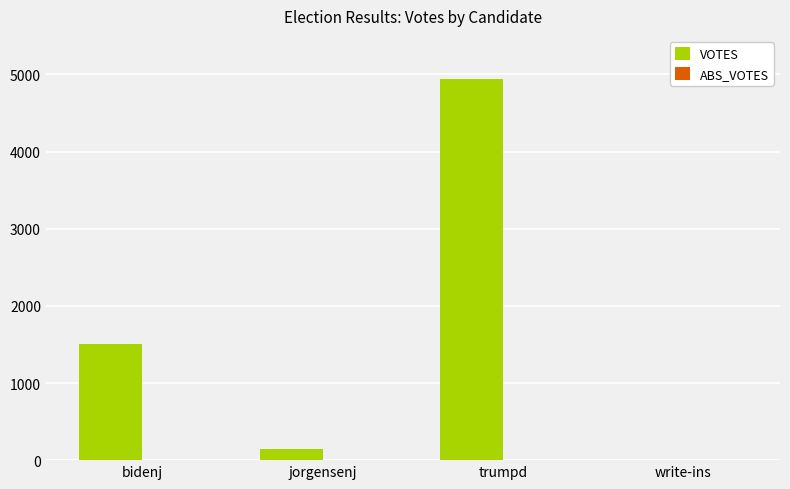

Which has a higher value, trumpd or jorgensenj?

trumpd